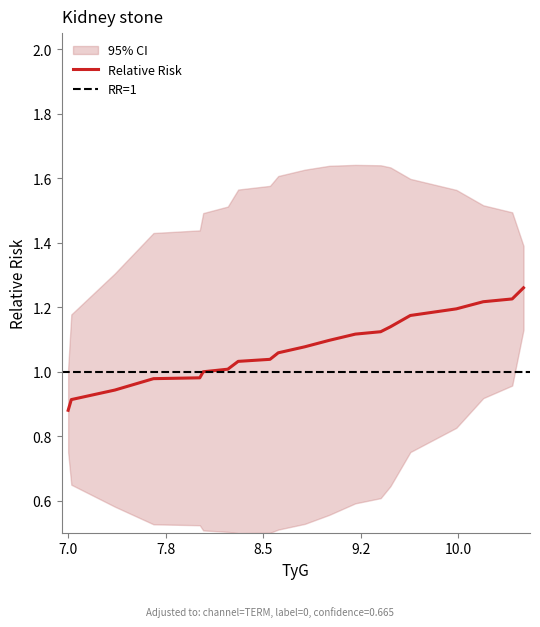

What is the average value?

1.1